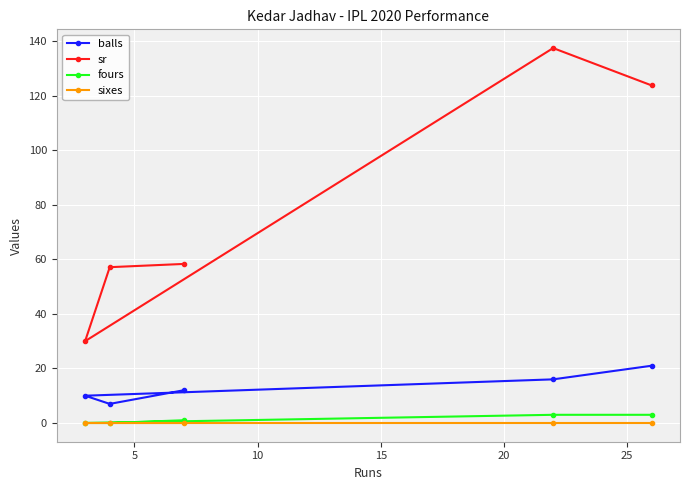

Which series has the widest spread of values?

sr